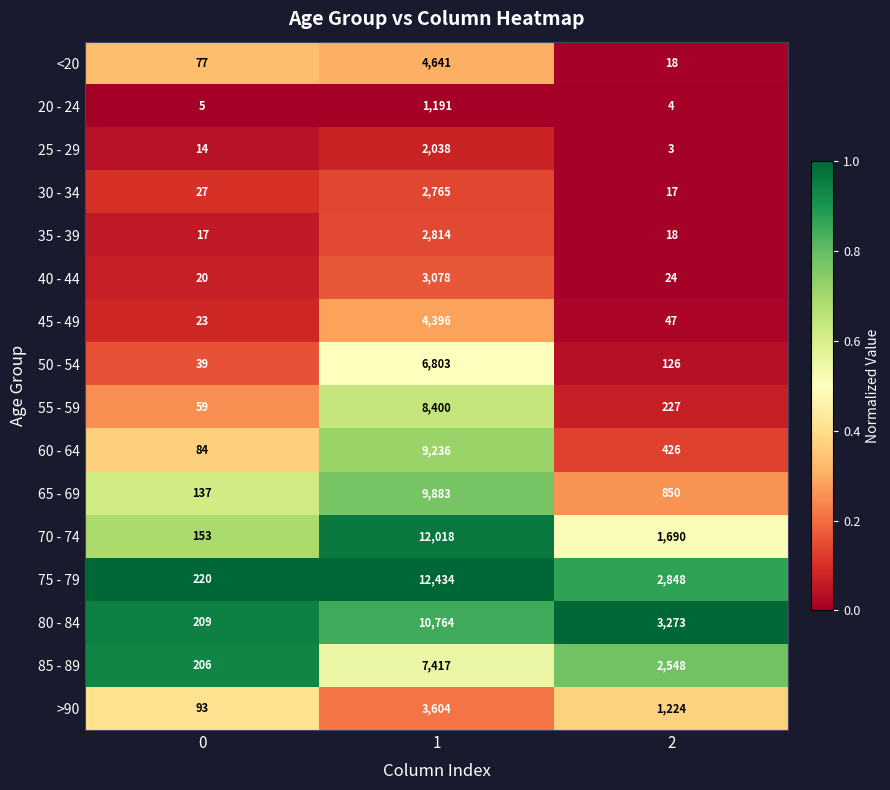

What is the minimum value shown in the chart?

3